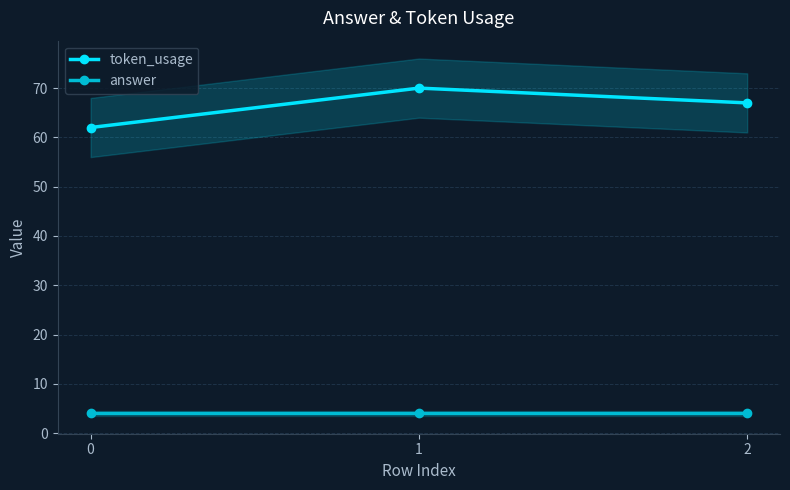

What is the sum of all token_usage values?

199